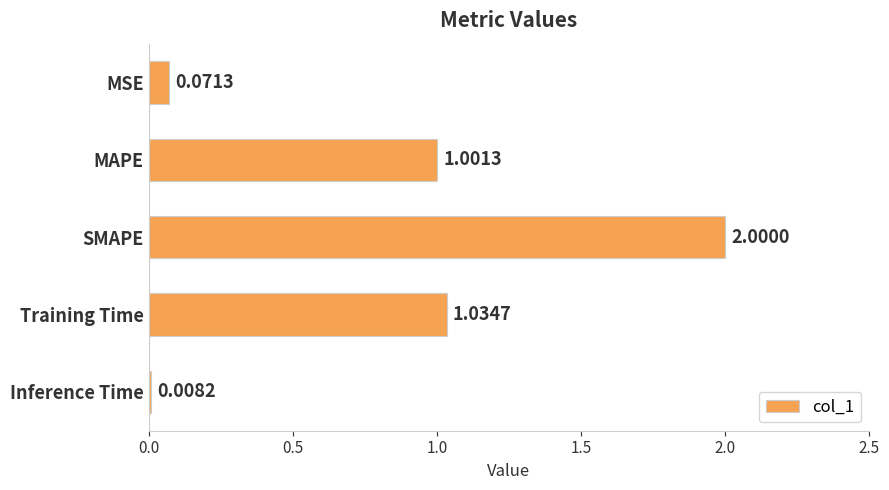

Between Inference Time and SMAPE, which is larger?

SMAPE